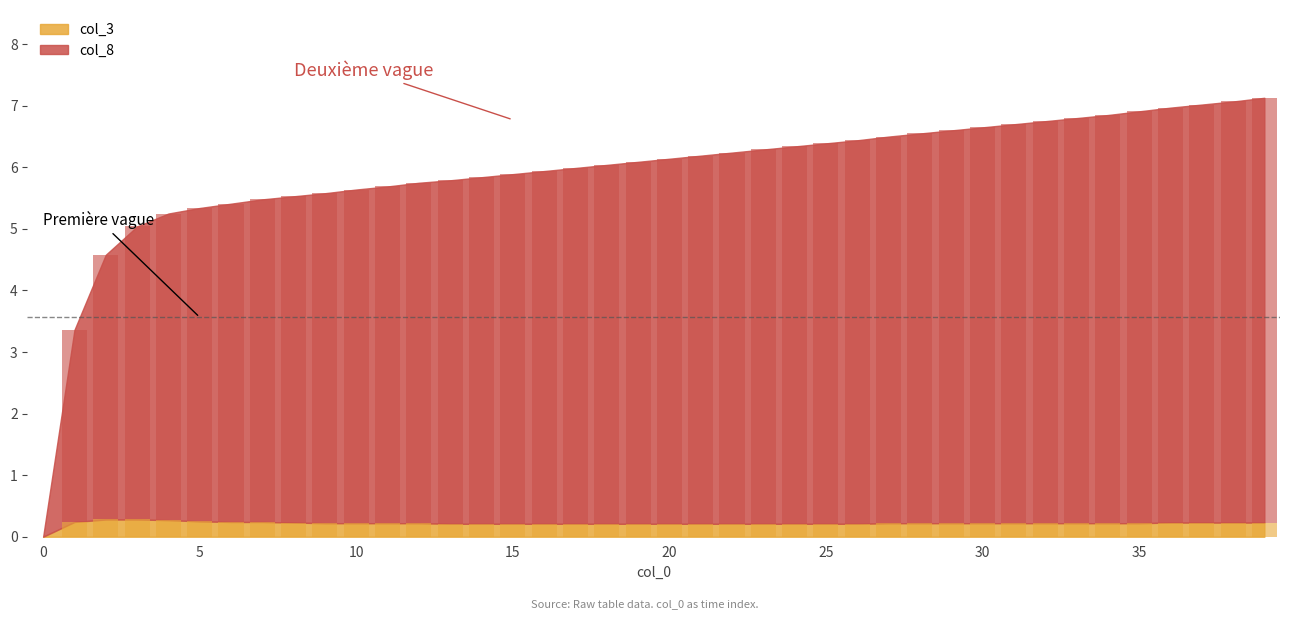

How many col_3 values are between 0 and 1?

40